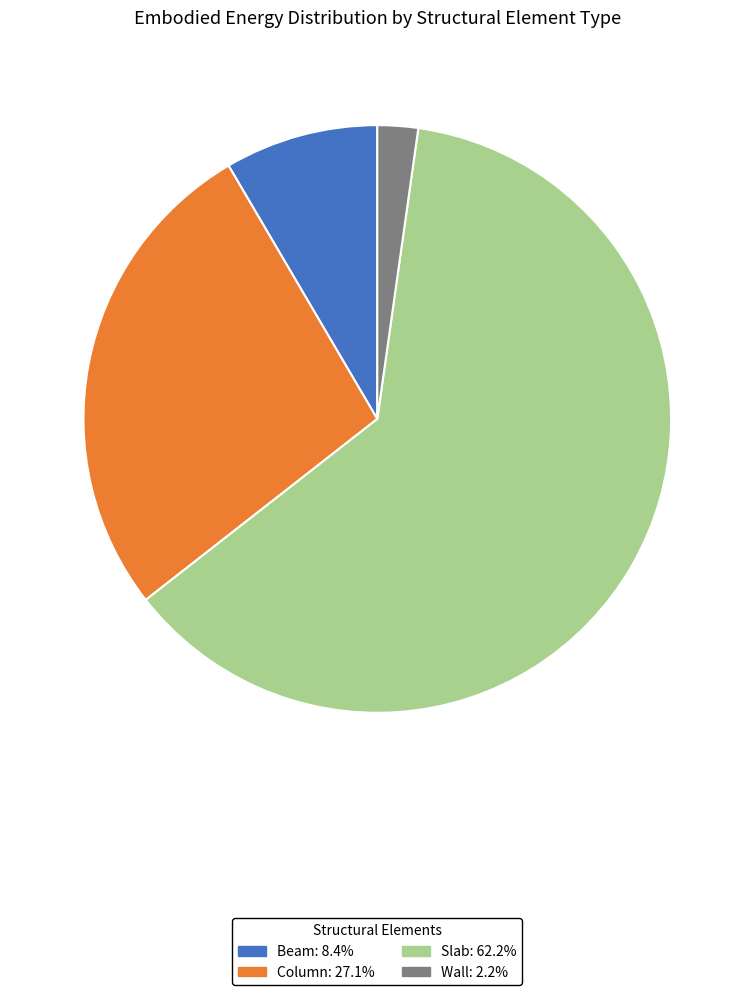

True or false: Slab accounts for 62% of the total.

True